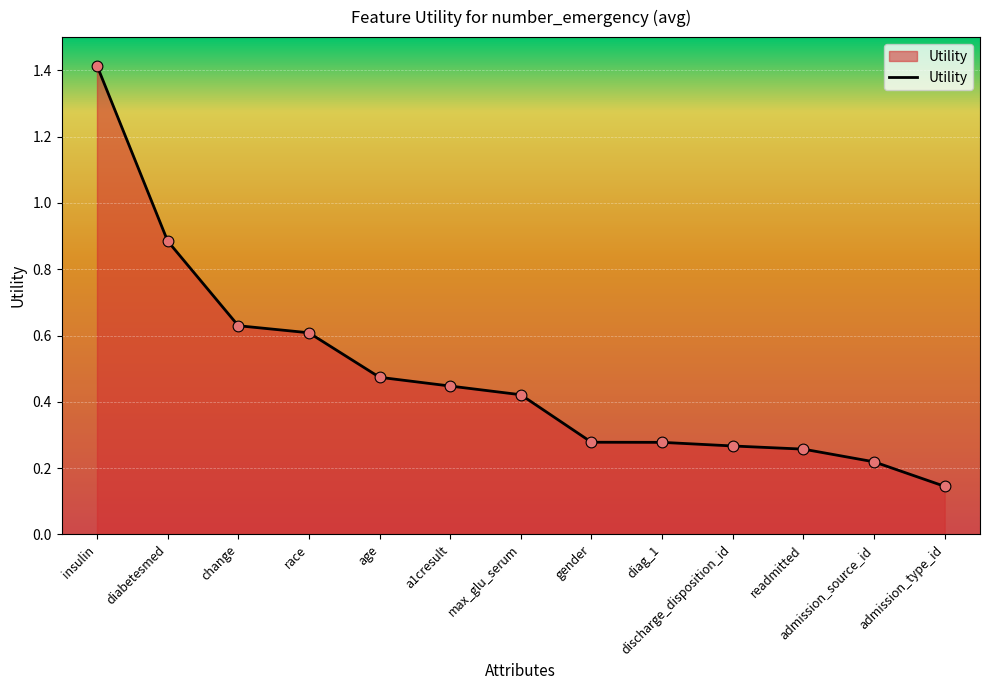

Between readmitted and change, which is larger?

change